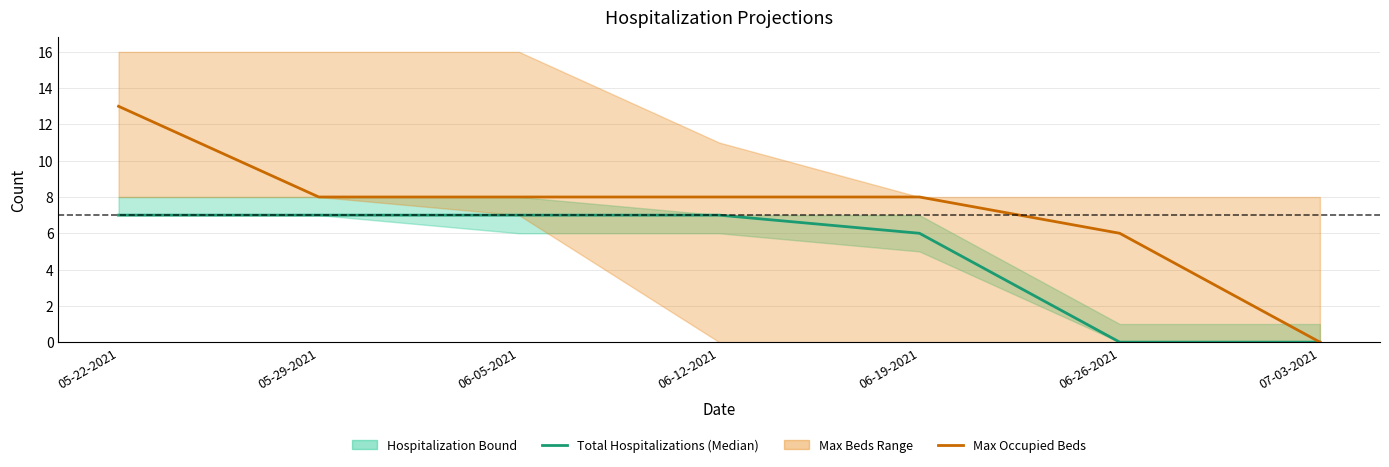

What is the difference between the highest and lowest values at 06-19-2021?

2